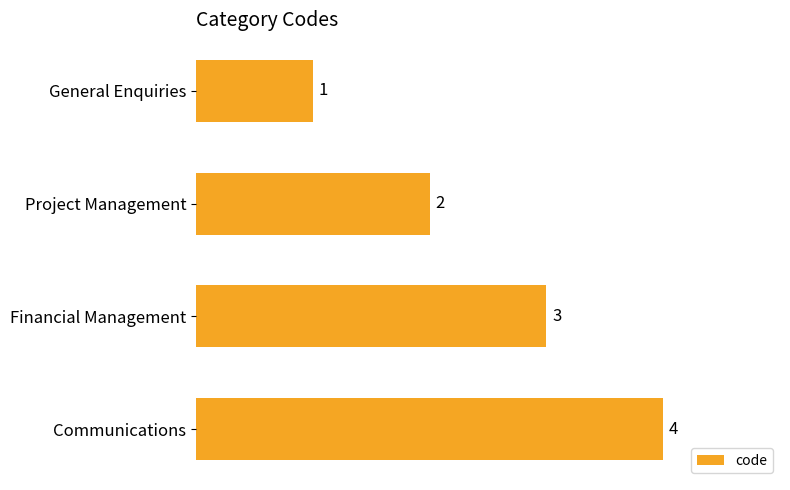

What is the smallest value displayed?

1